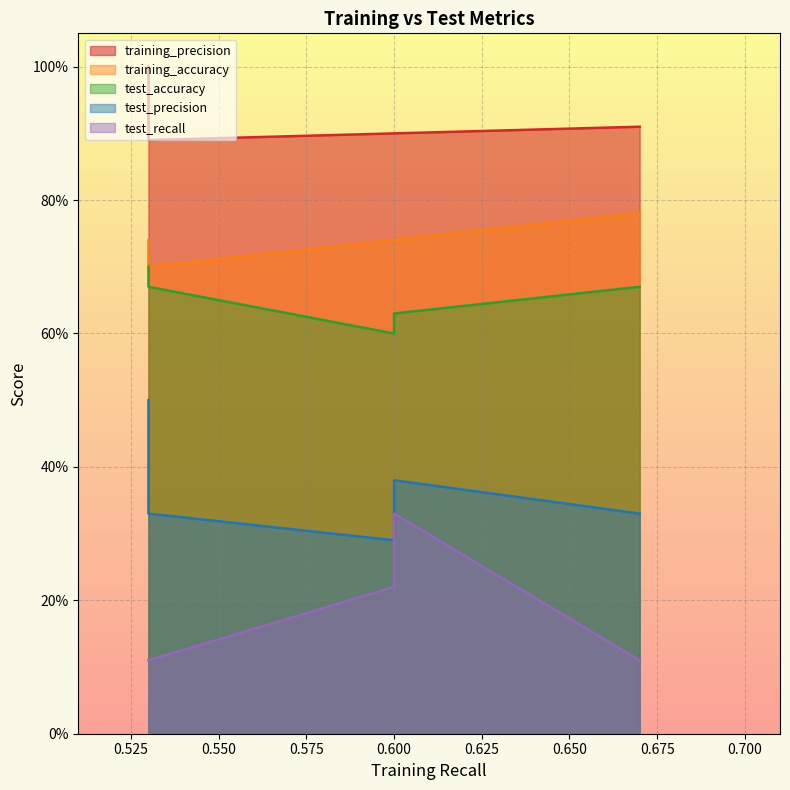

How many lines are shown in the chart?

5